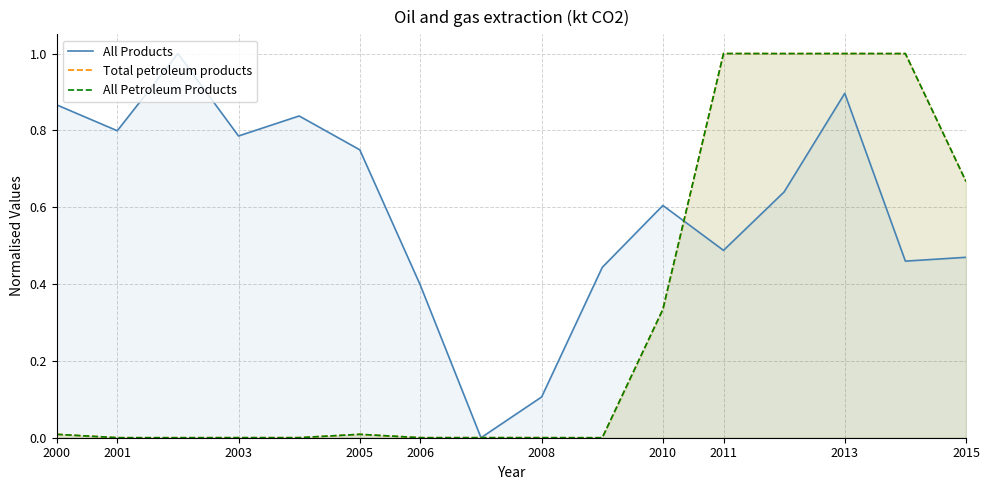

True or false: All Petroleum Products and All Products intersect in this chart.

True